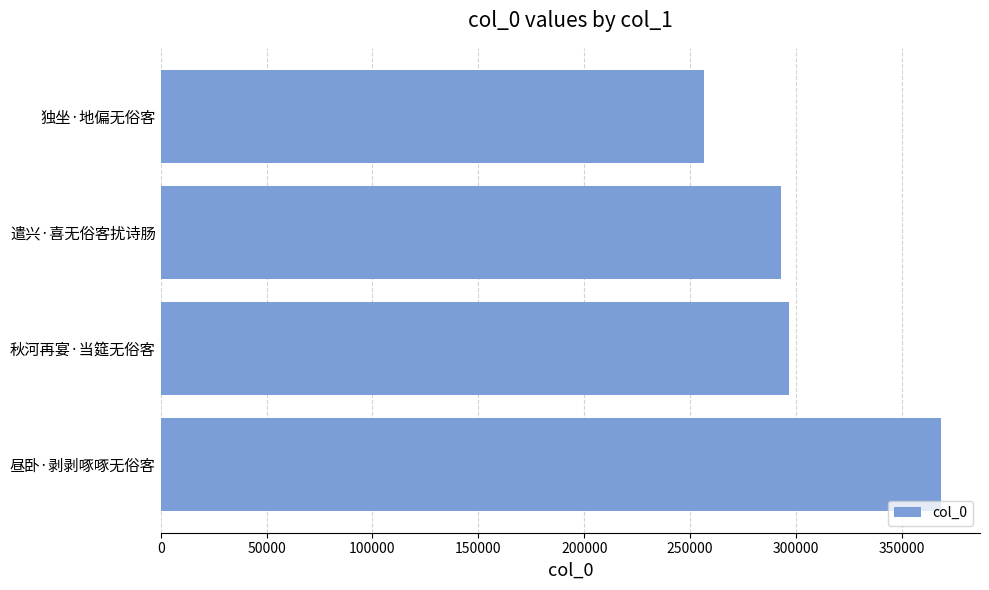

How many bars are there in total?

4